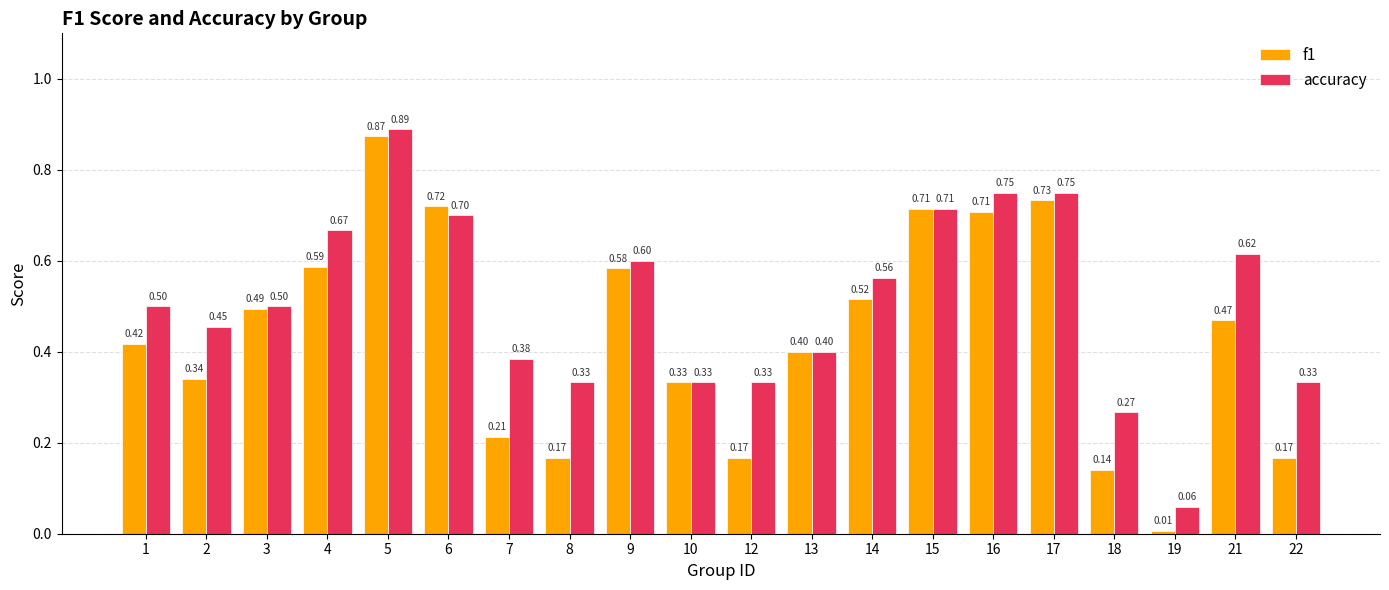

What is the value of the accuracy bar at the 19th from the left?

0.6